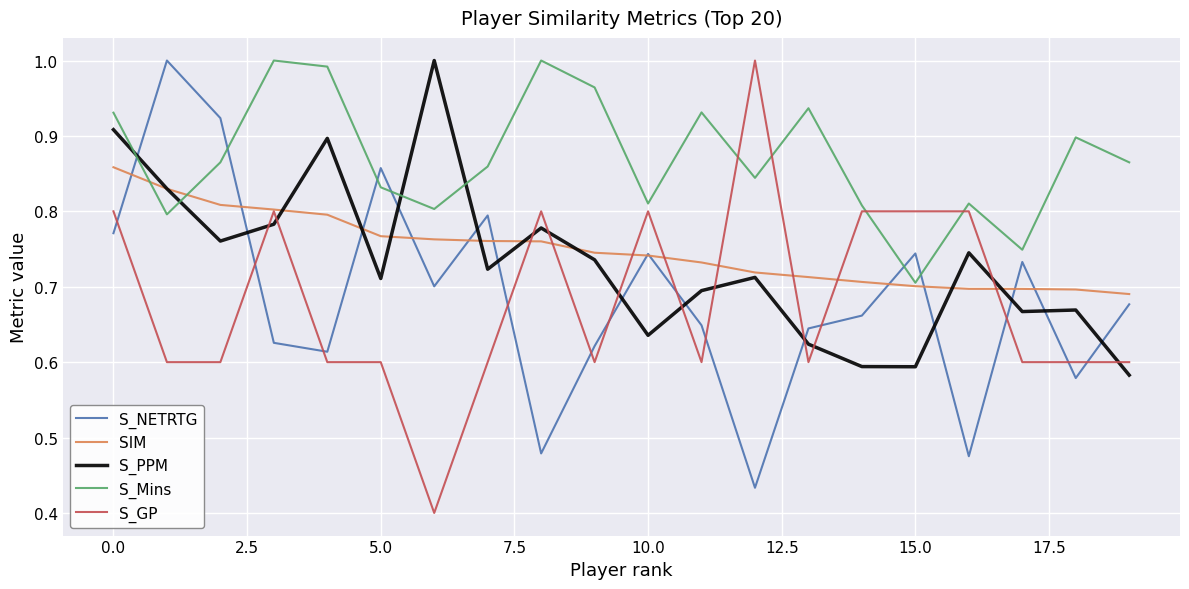

What are all the series names shown in the legend?

S_NETRTG, SIM, S_PPM, S_Mins, S_GP